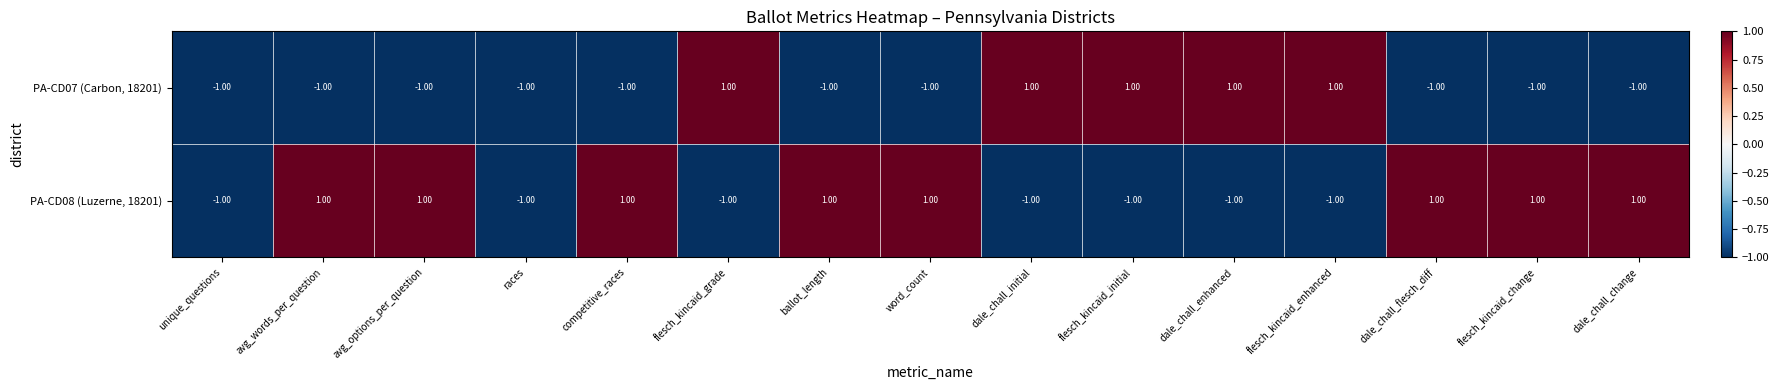

What is the sum of all PA-CD07 (Carbon, 18201) values?

-5